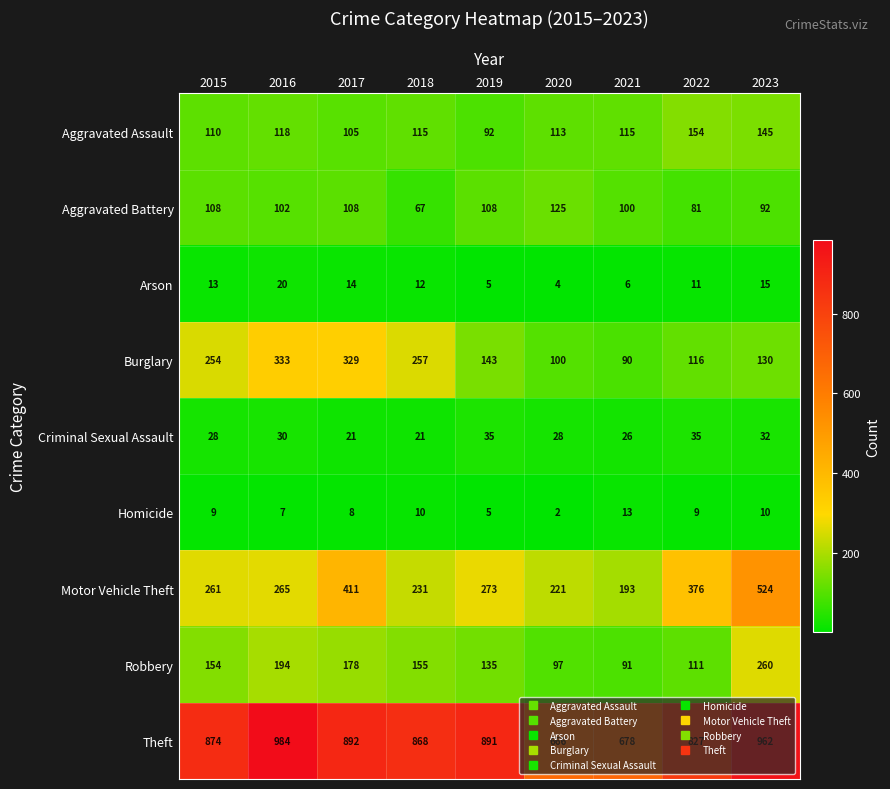

How many data points does each series have?

9